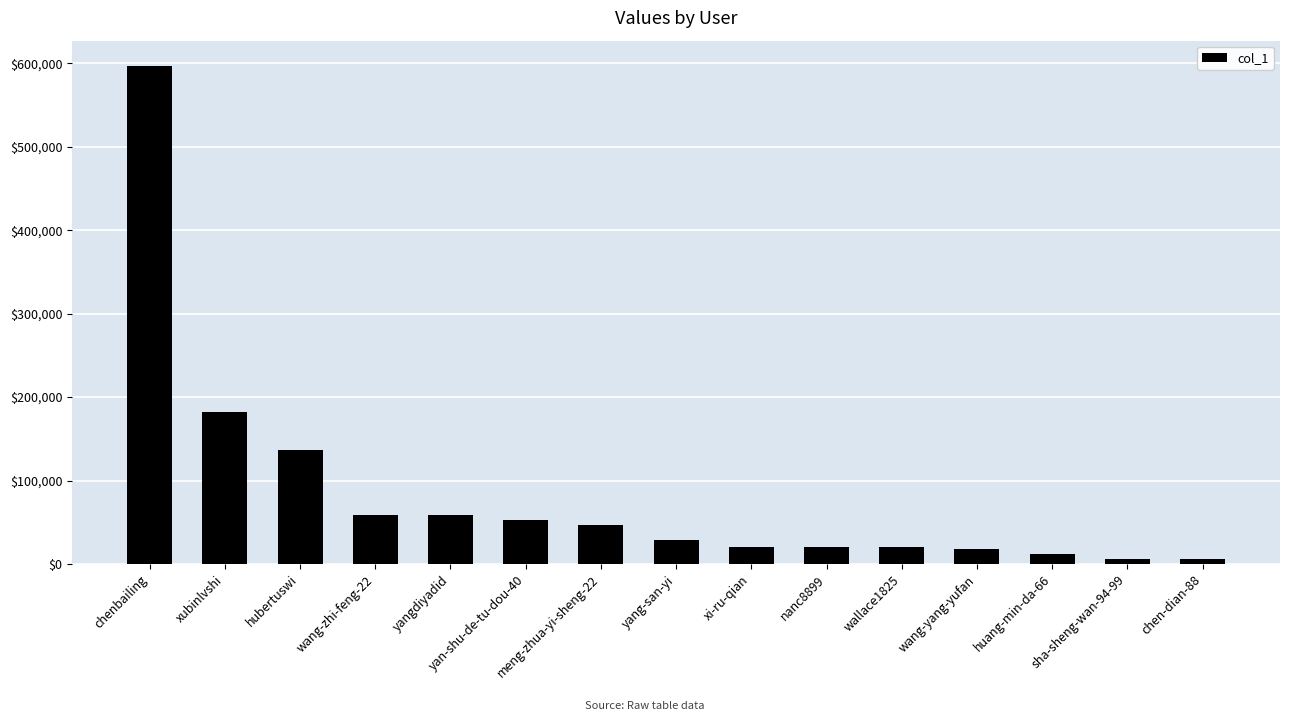

Does the chart contain stacked bars?

No